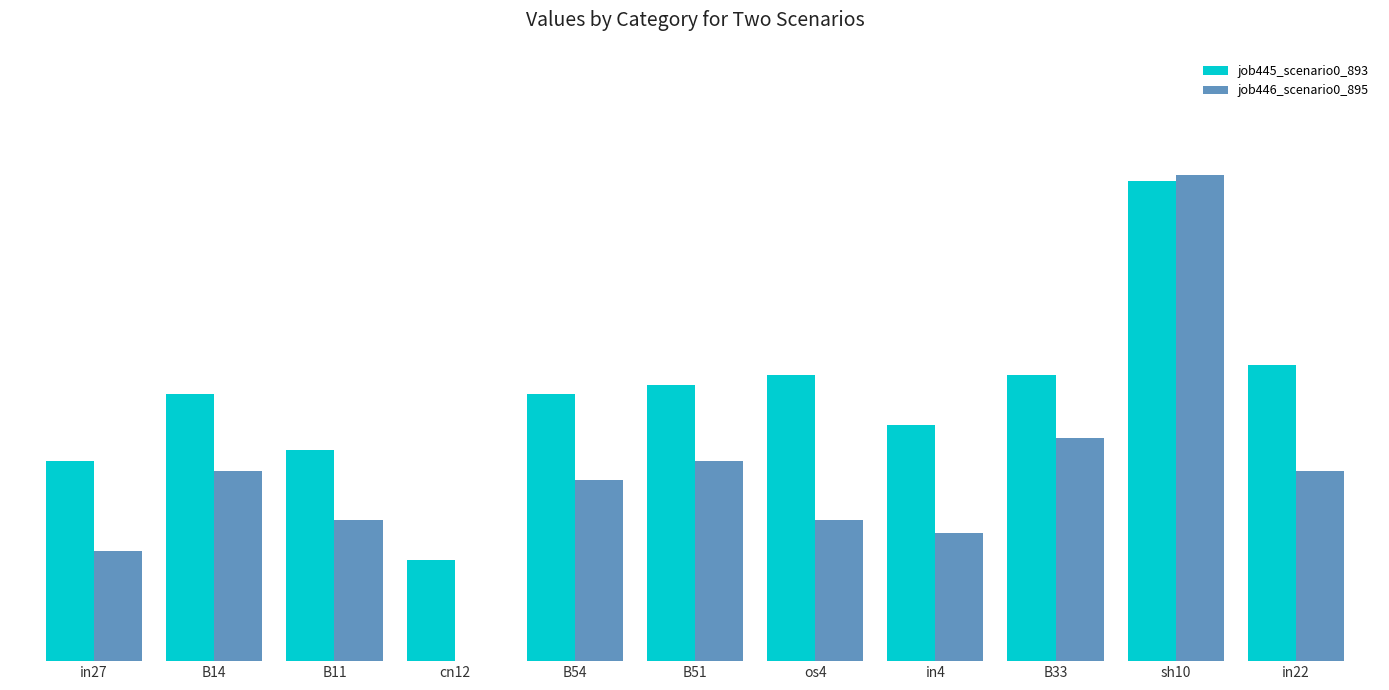

Are the bars horizontal?

No